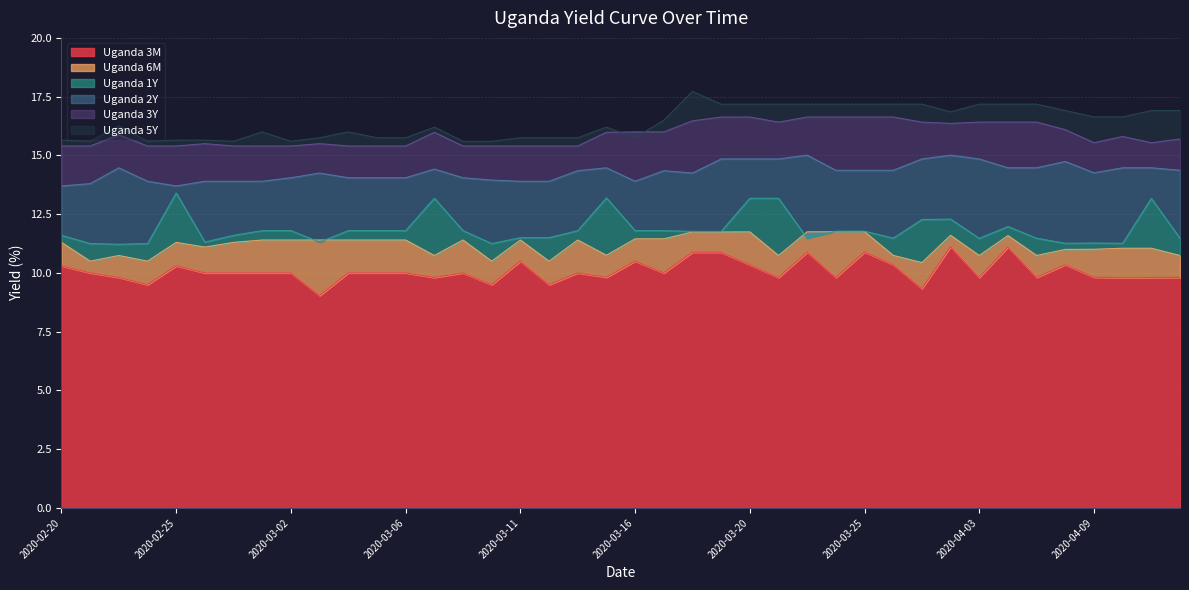

True or false: Uganda 6M and Uganda 5Y cross at least once.

False